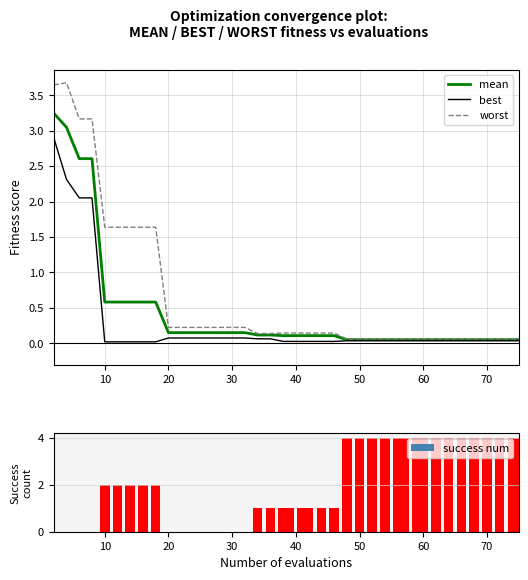

The best series shows 0.0 at 70. True or false?

True